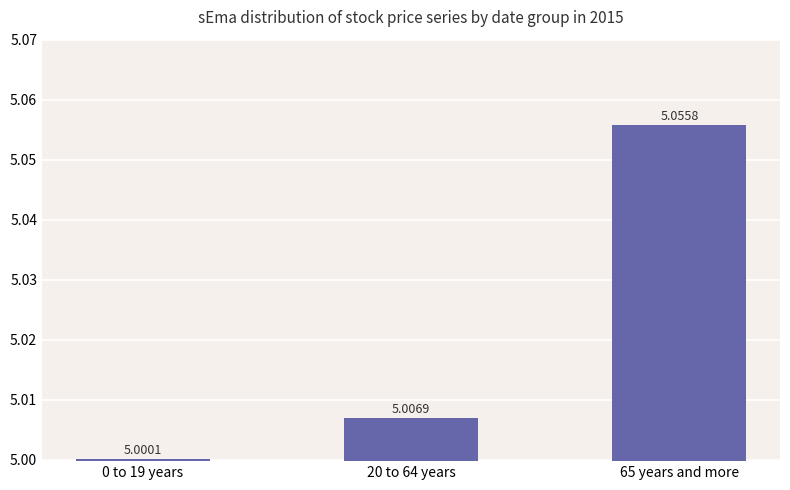

Rank the categories by value from highest to lowest.

65 years and more, 20 to 64 years, 0 to 19 years